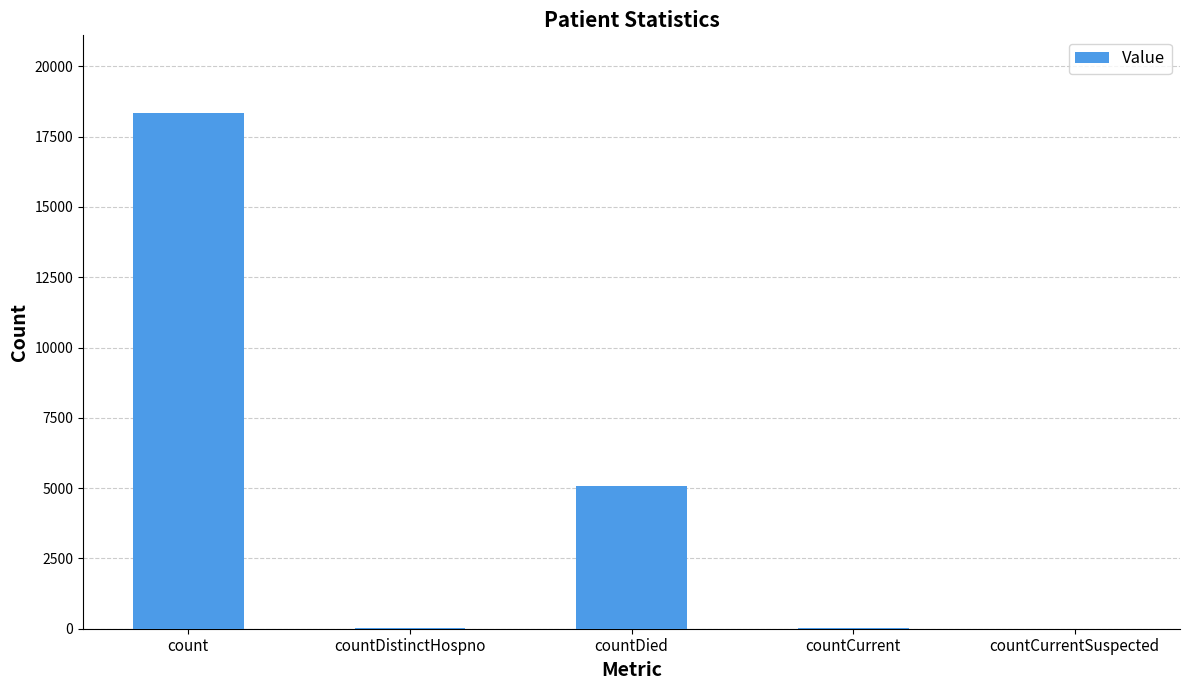

True or false: the data shows 5088 at countDied.

True